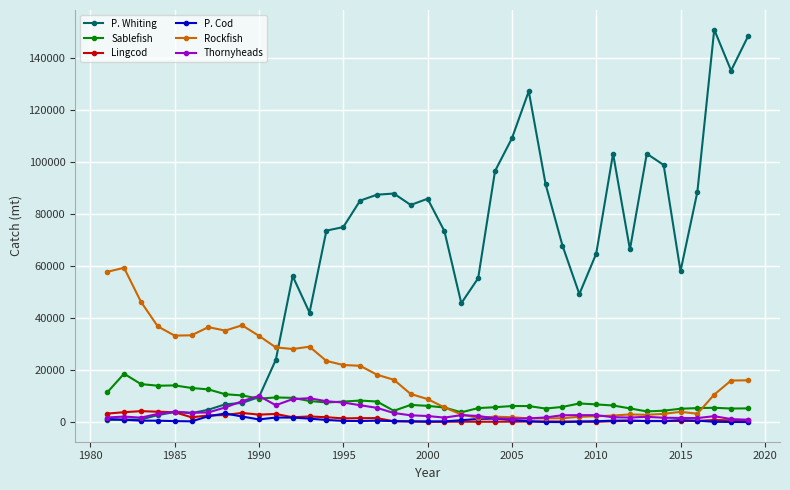

Which series has the largest total across all categories?

P. Whiting